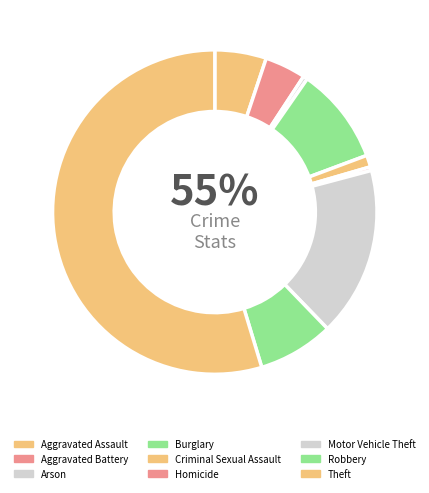

Is it true that Burglary is 1% of the pie?

False